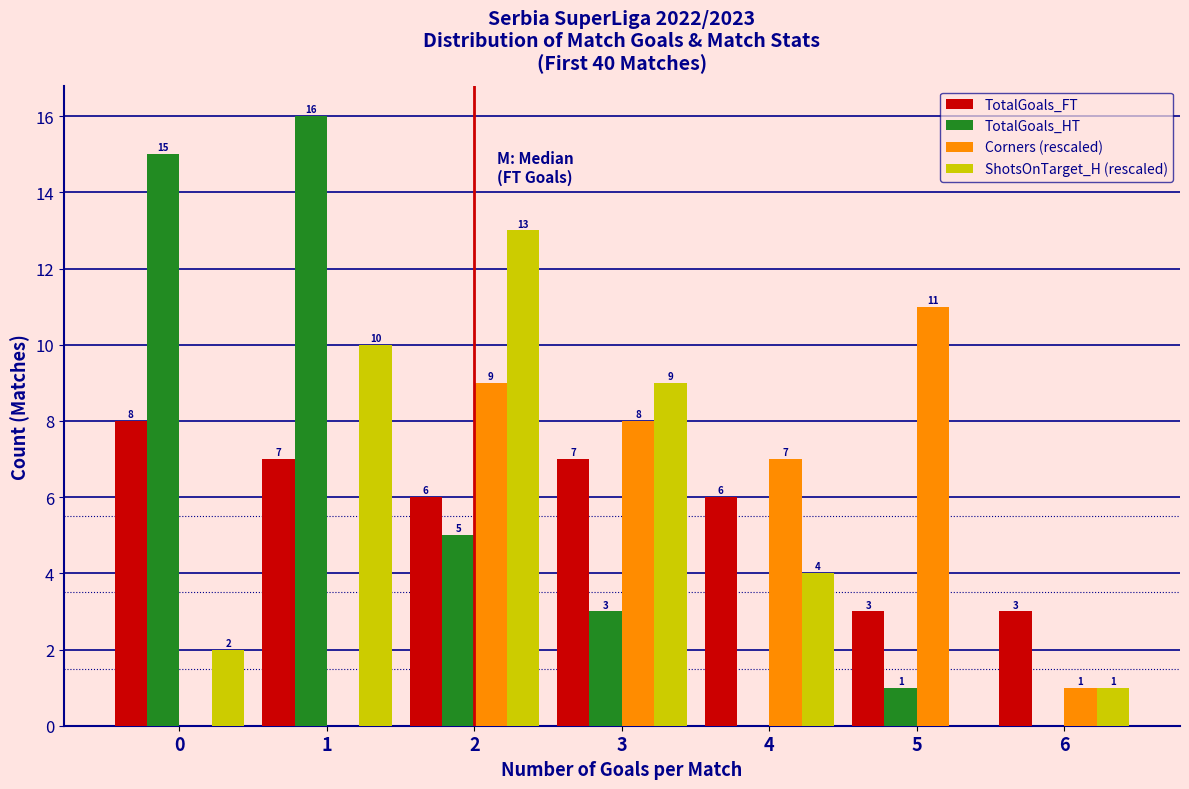

In the ShotsOnTarget_H (rescaled) series, which range on the x-axis has the tallest bar?

1.5 to 2.5